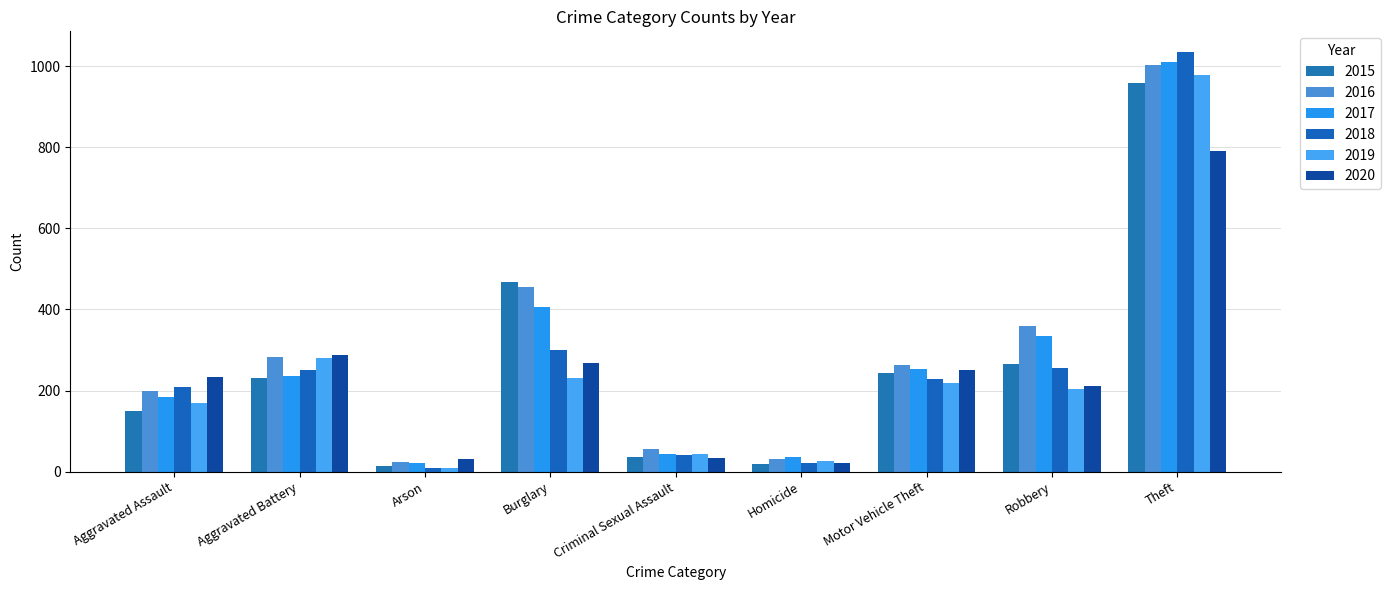

At which label does 2018 reach its minimum?

Arson